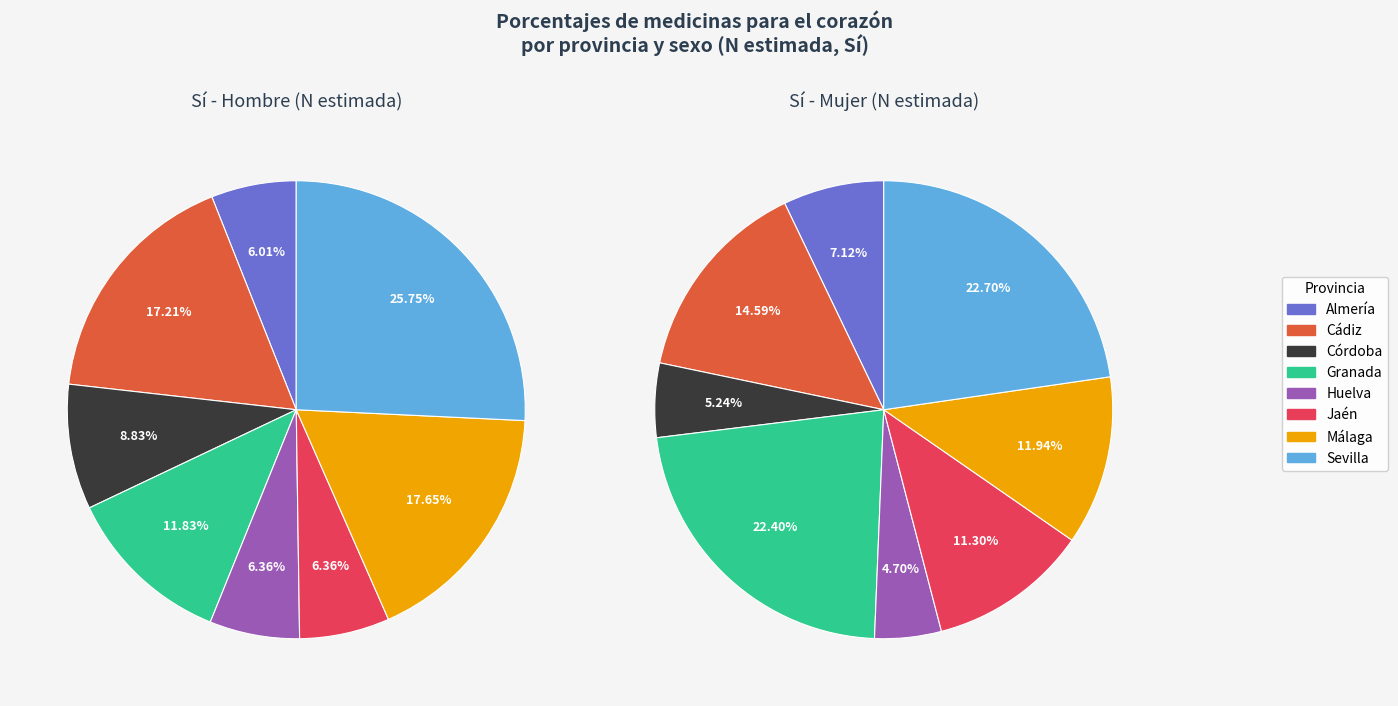

Is it true that Almería is 16% of the pie?

False